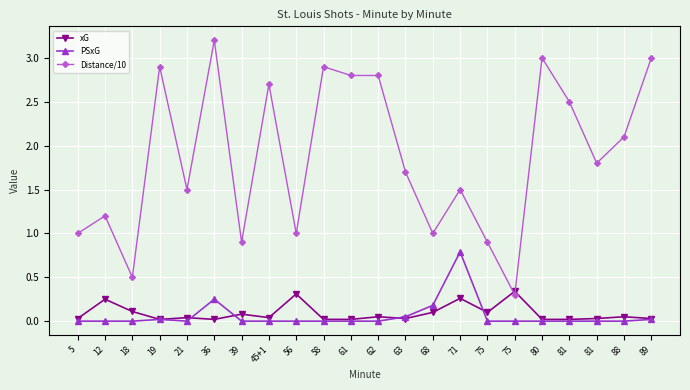

At which category does the chart reach its peak across all series?

36